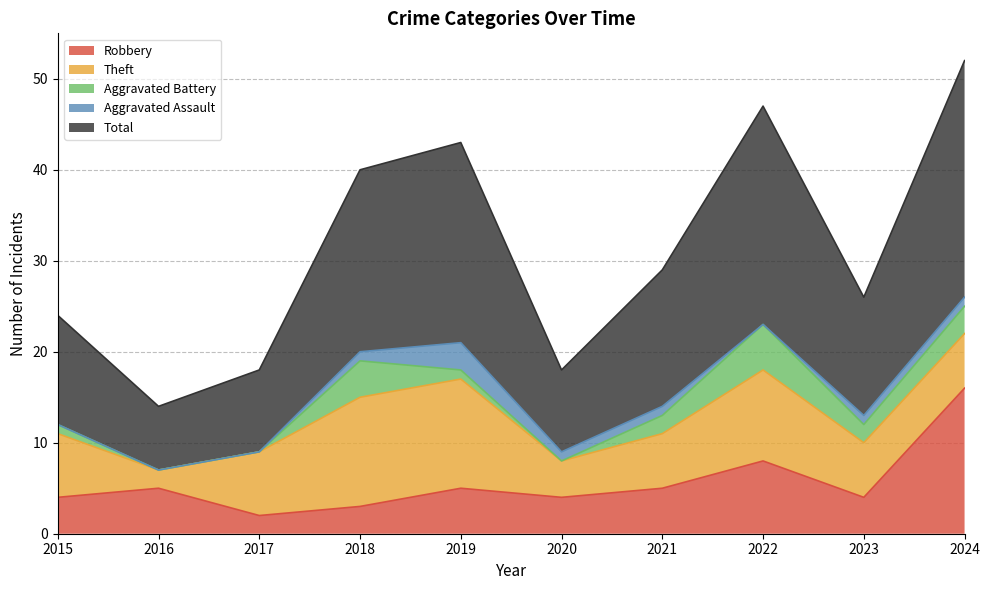

Which category has the lowest value across all series?

2016